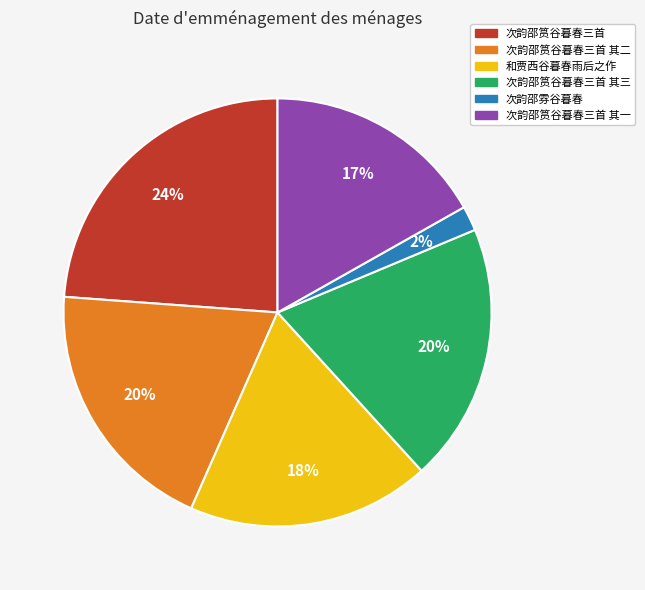

To the nearest percent, what is the average slice percentage?

17%